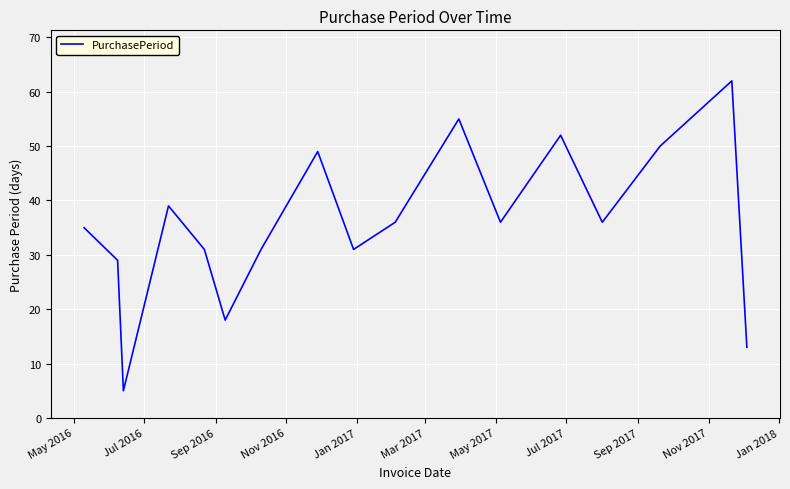

What is the difference between the maximum and minimum values?

57